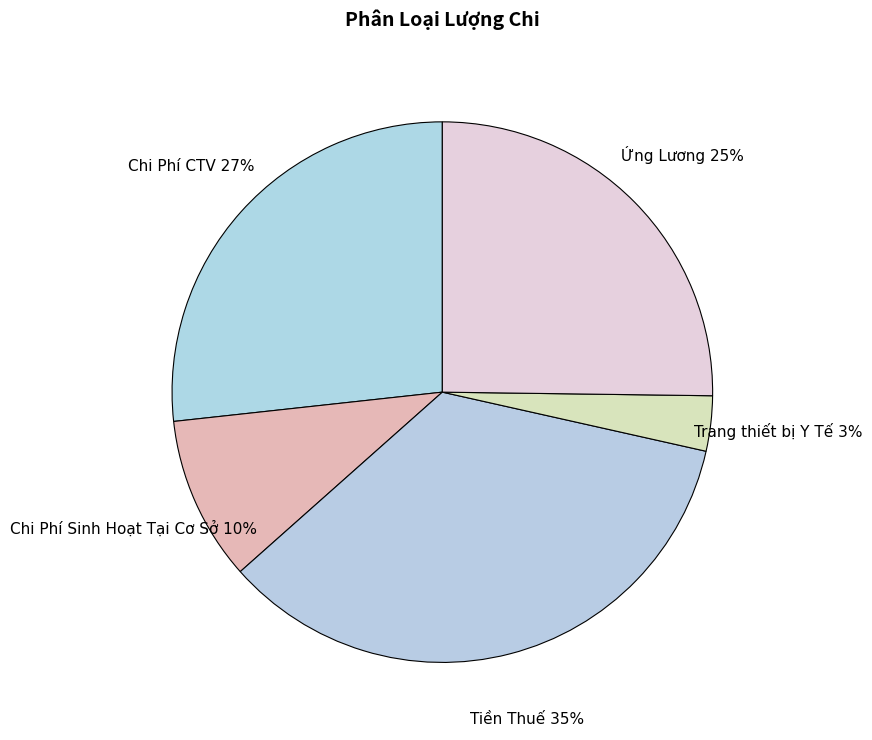

The Tiền Thuế slice represents 21% of the pie. True or false?

False